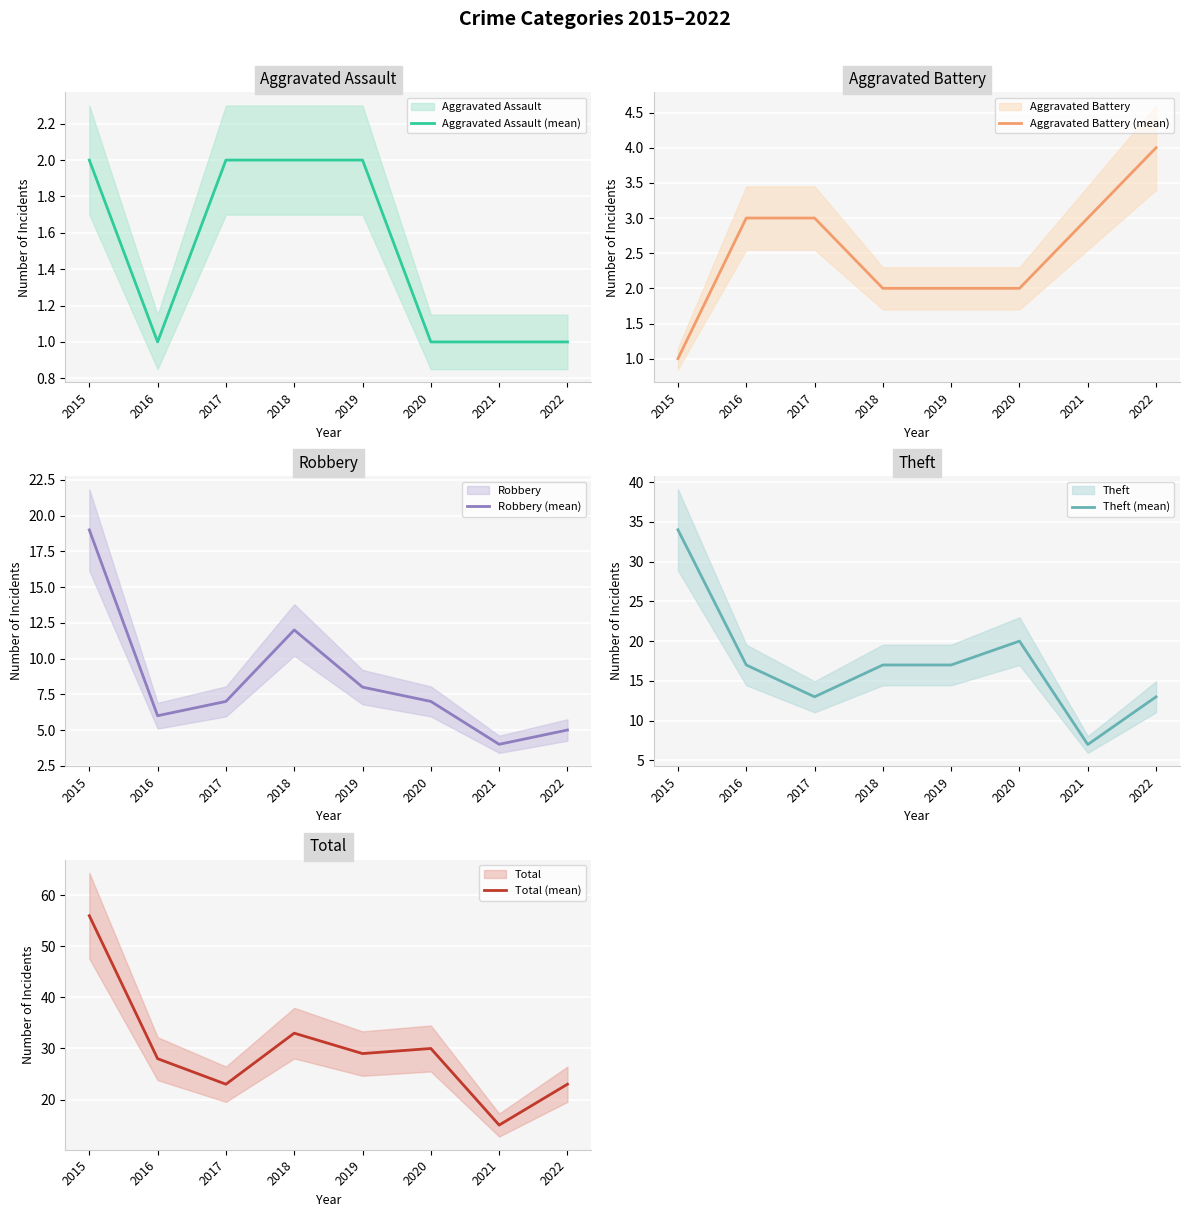

Rank the series by their maximum value, from highest to lowest.

Total (mean), Theft (mean), Robbery (mean), Aggravated Battery (mean), Aggravated Assault (mean)